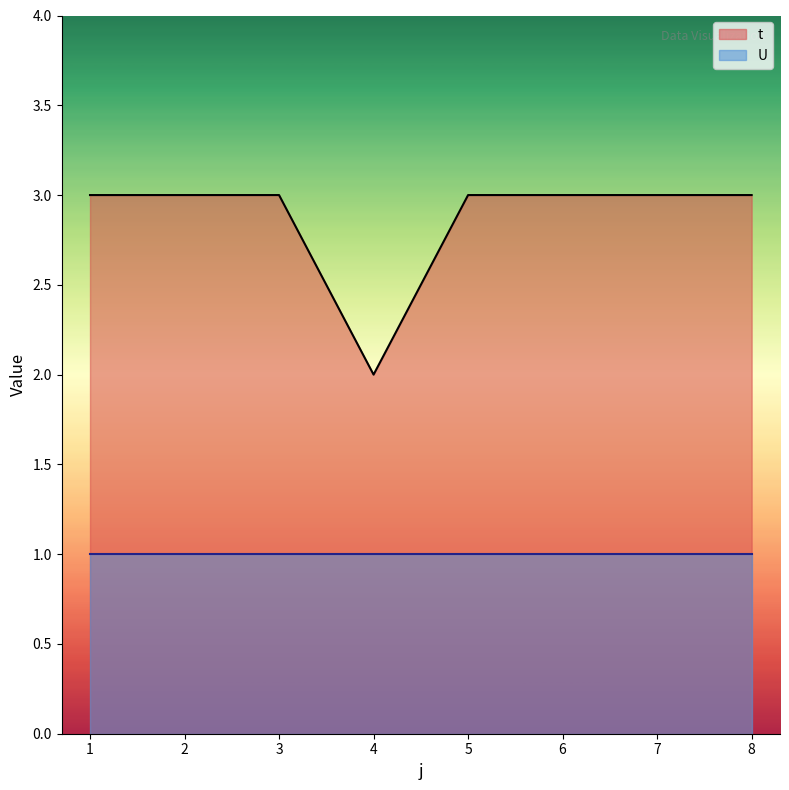

How many values are between 3 and 4?

7